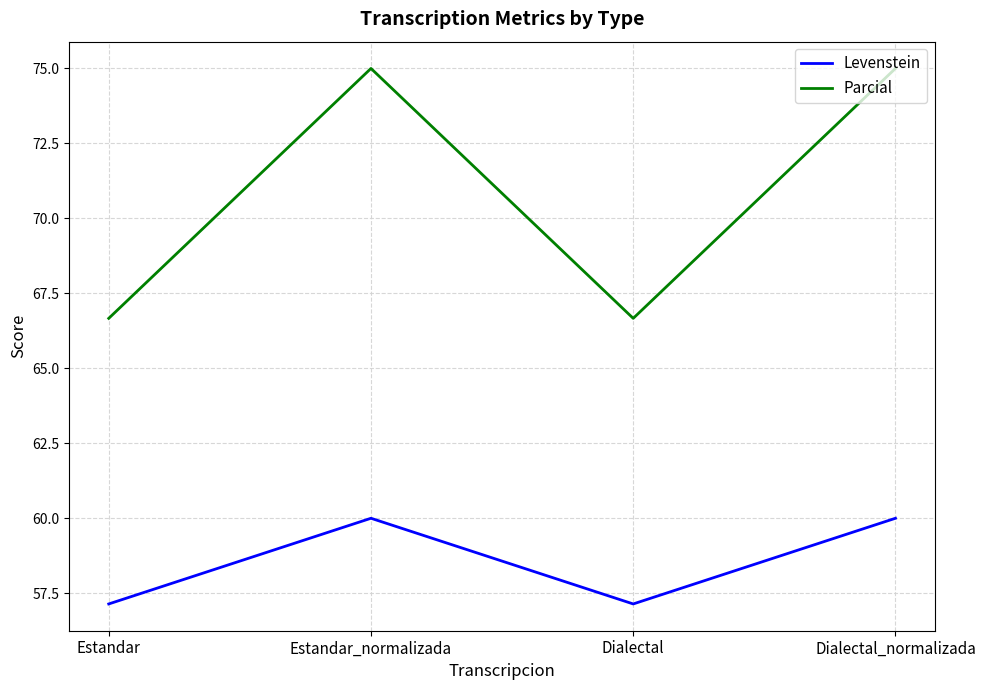

What position from the left is Dialectal?

3